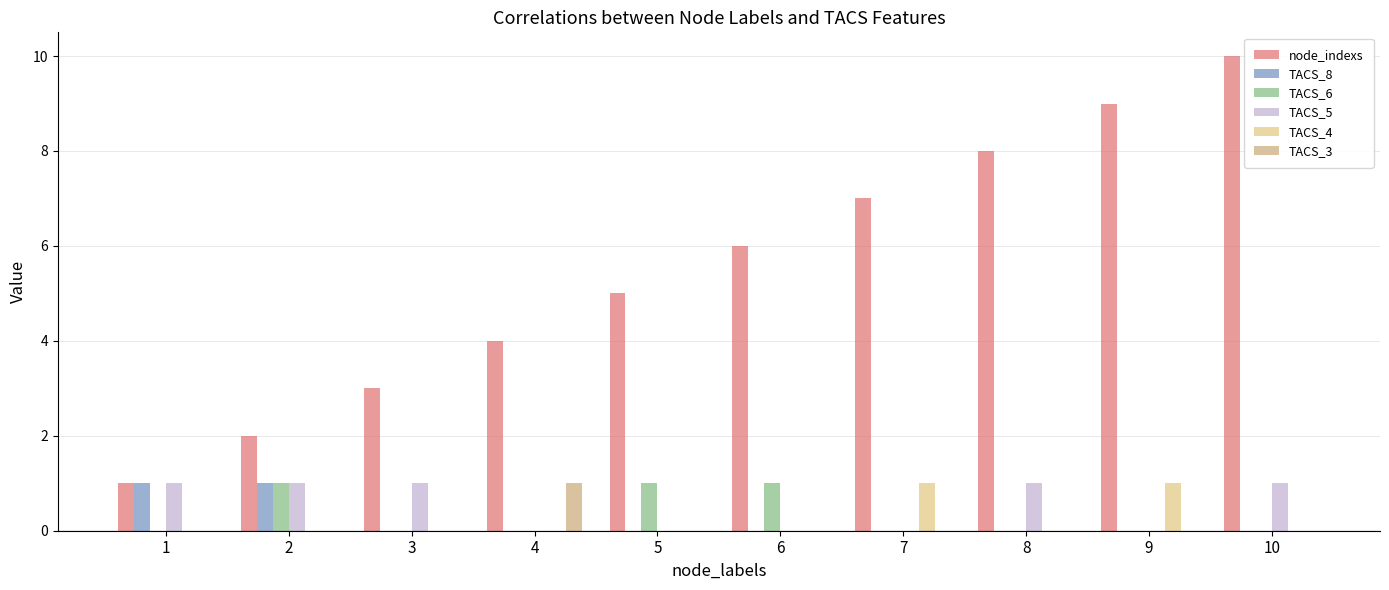

What is the greatest value displayed?

10